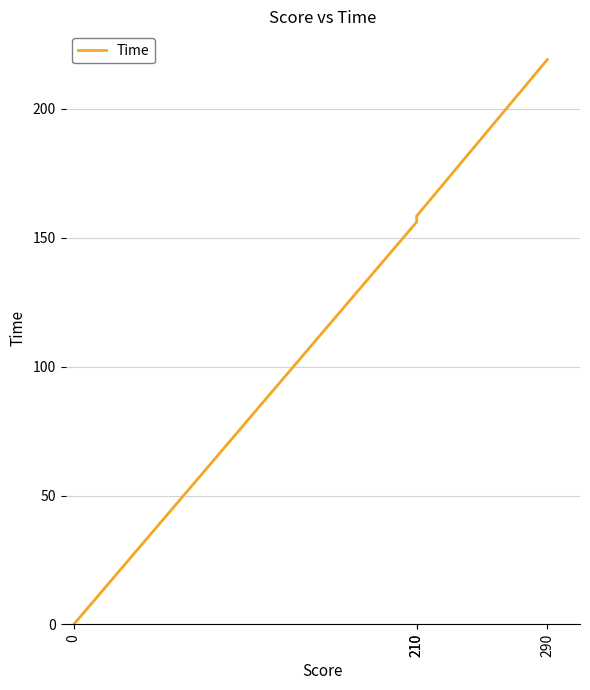

Reading left to right, extract all data points from this chart.

0=0.0	210=156.1	210=158.4	290=219.0